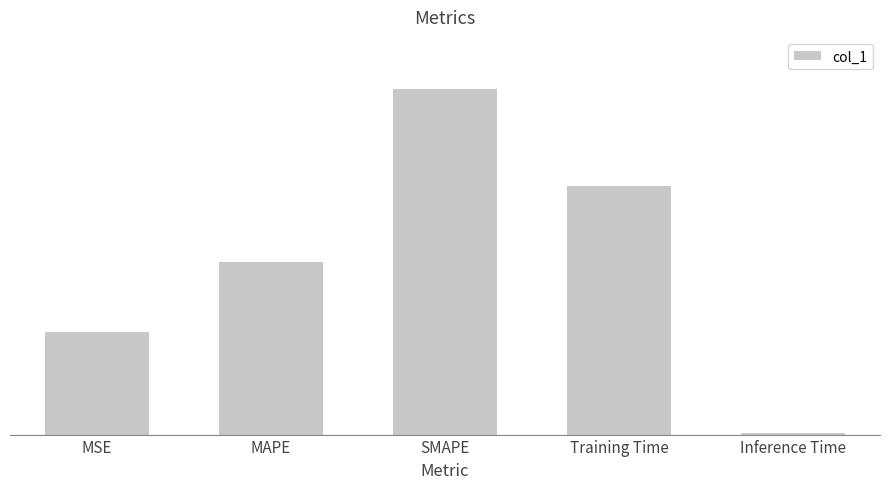

What is the value of the 3rd bar from the left?

2.0